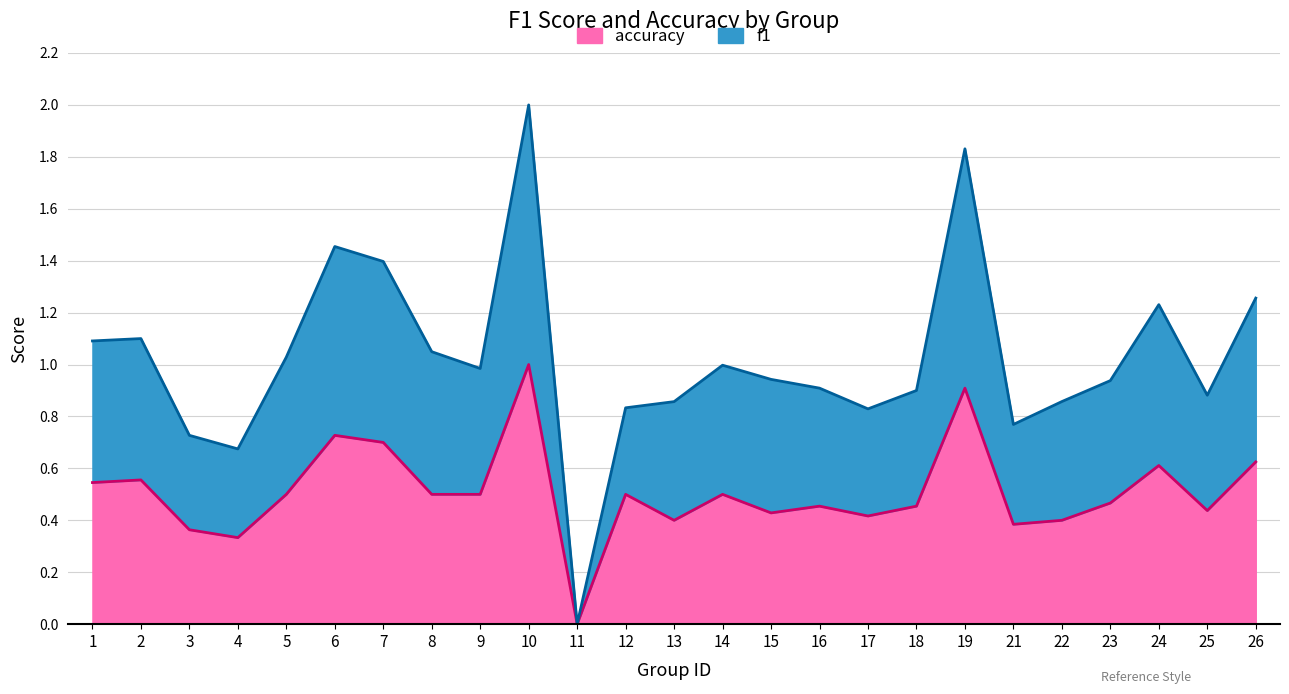

Is the value of accuracy at 11 greater than the value of f1 at 5?

No